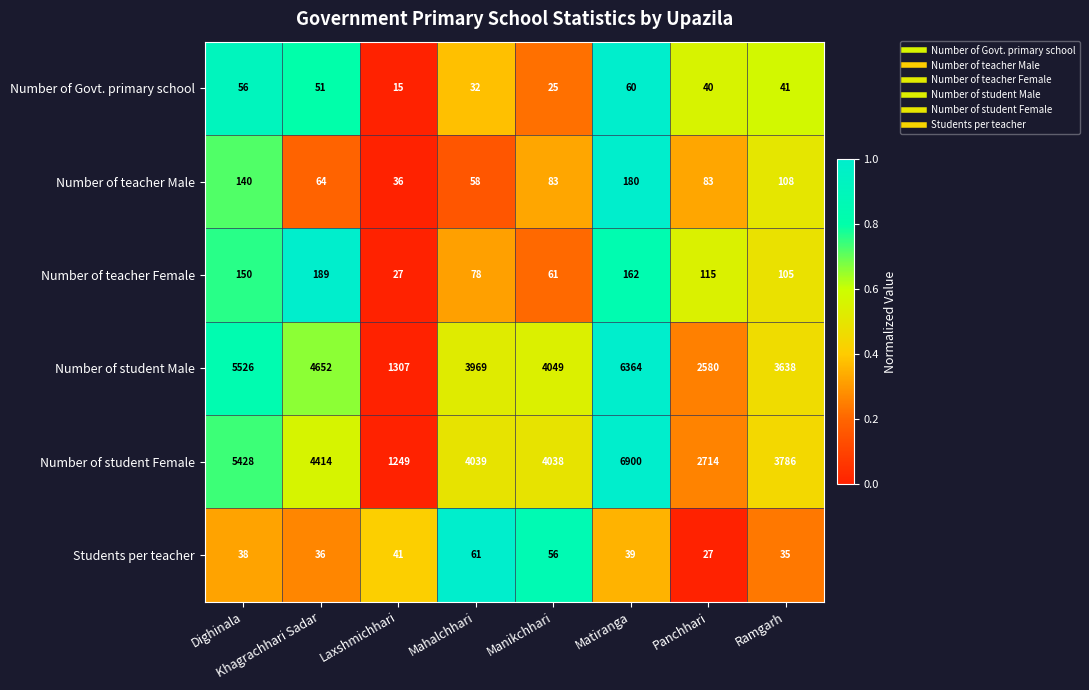

Is it true that Number of Govt. primary school equals 61 at Ramgarh?

False